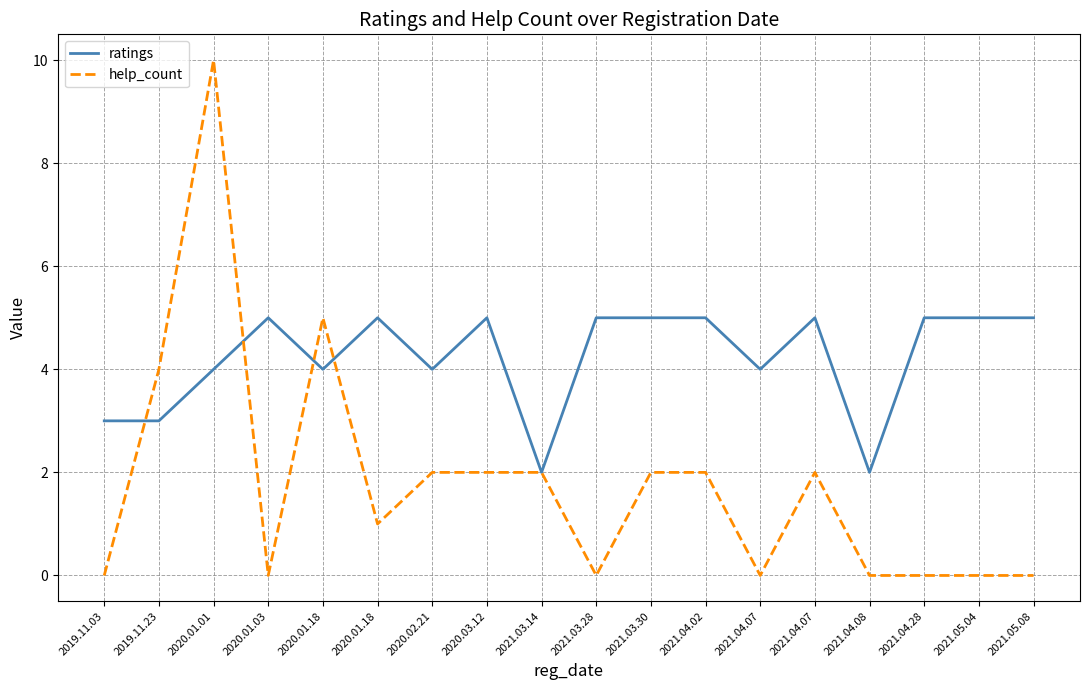

Which has a higher value, 2021.05.04 or 2020.03.12?

2021.05.04